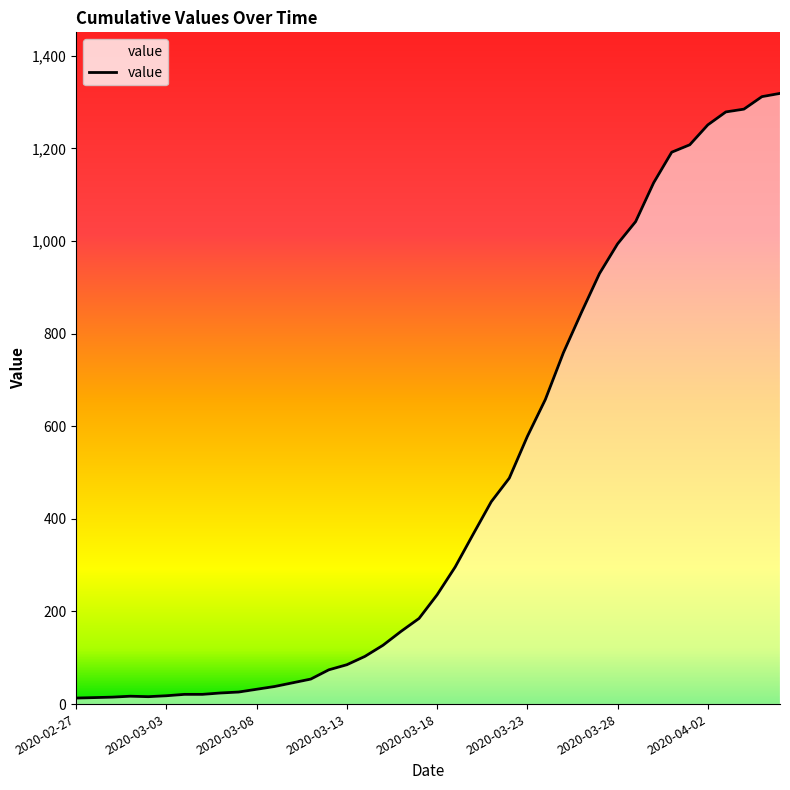

What is the difference between the maximum and minimum values?

1306